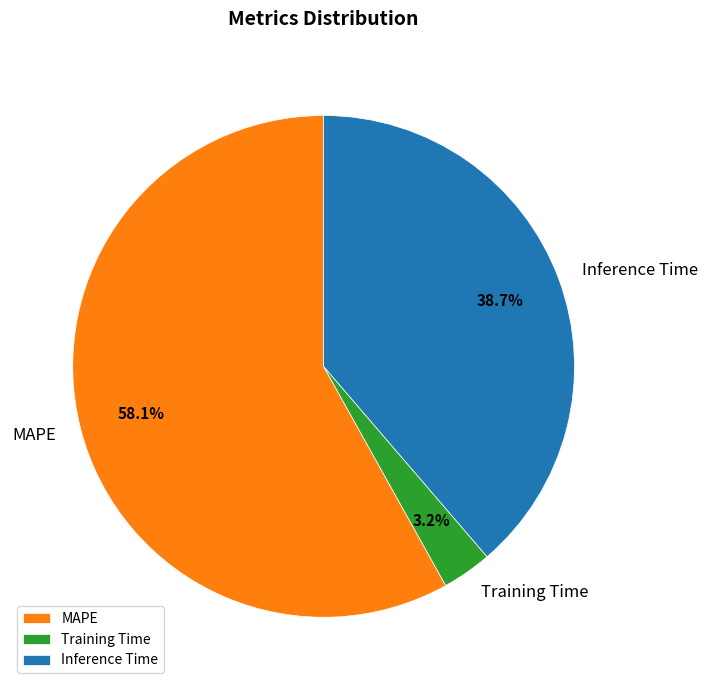

How many segments does this pie chart have?

3